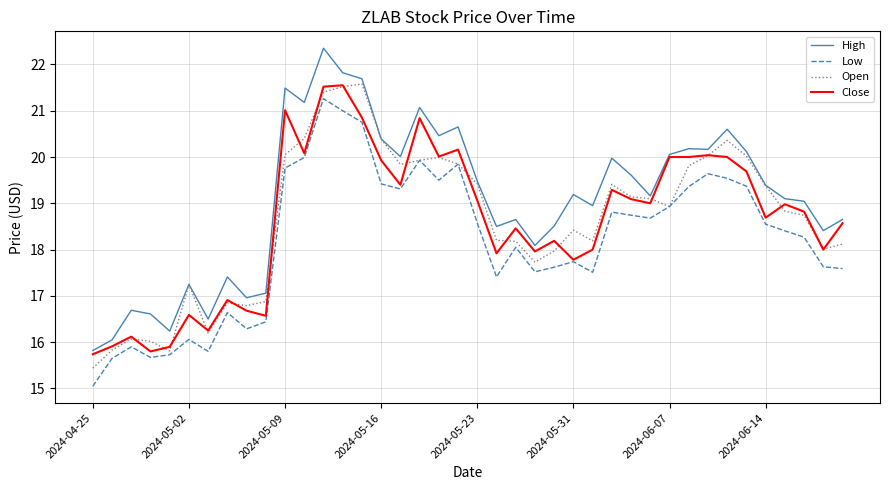

What is the difference between the maximum and minimum values in the Low series?

6.2